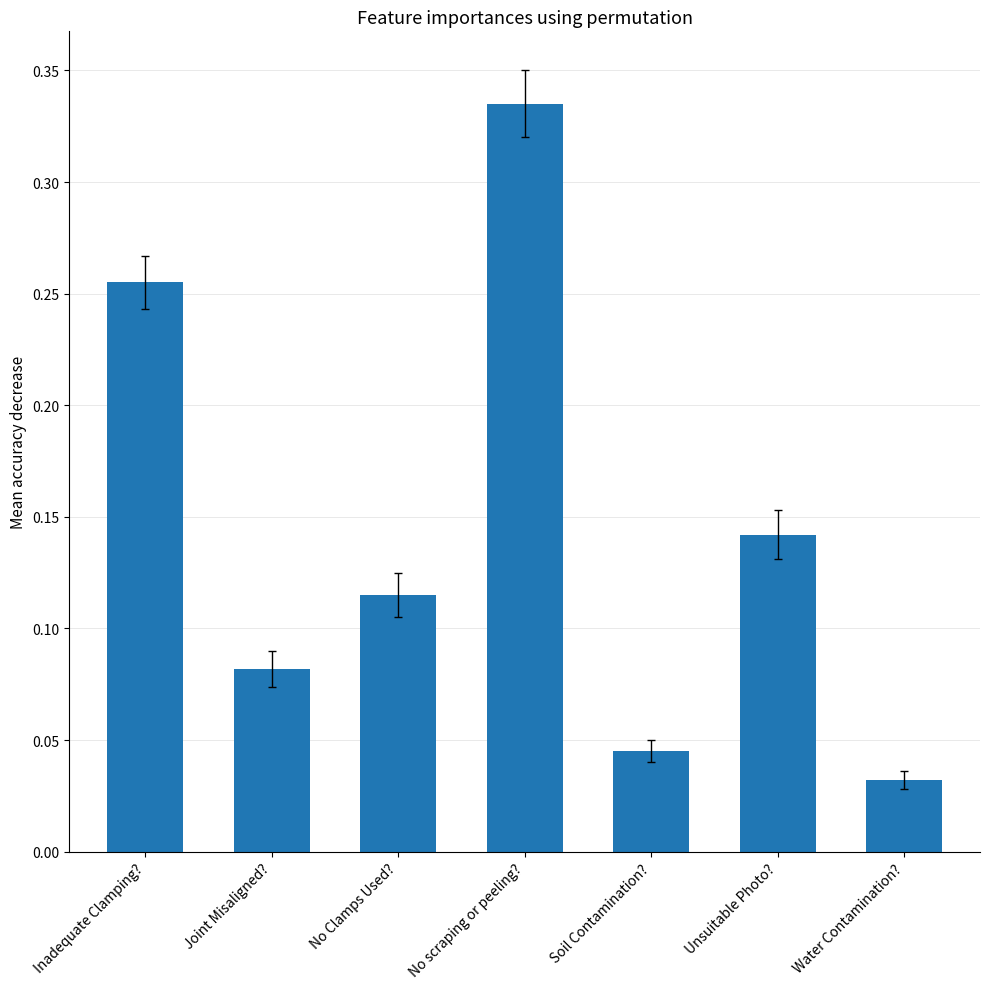

The value at Inadequate Clamping? is 0.4. True or false?

False